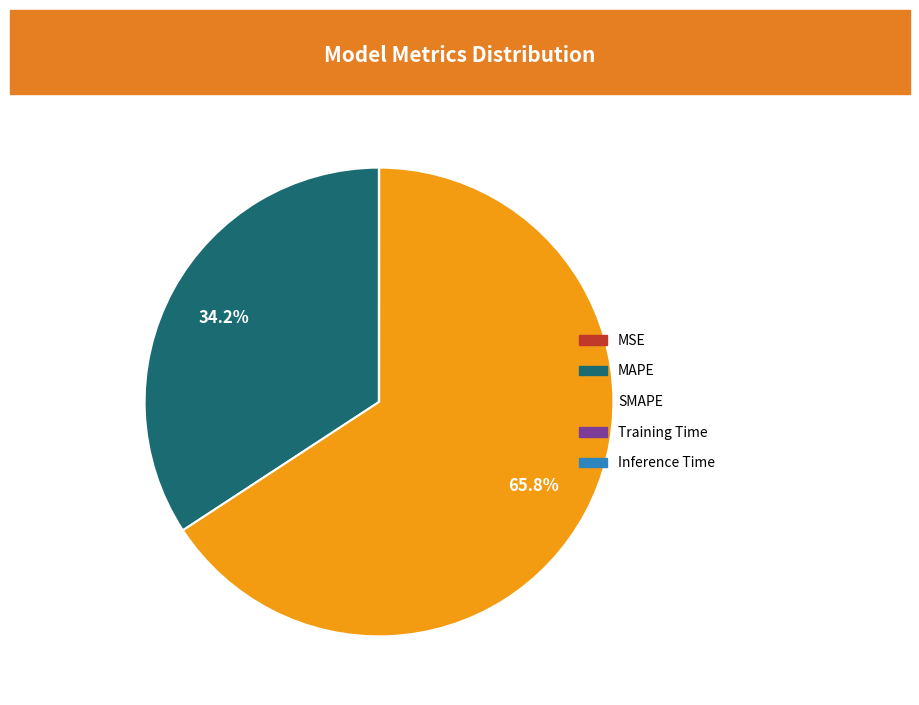

Which category has the biggest portion of the pie?

SMAPE